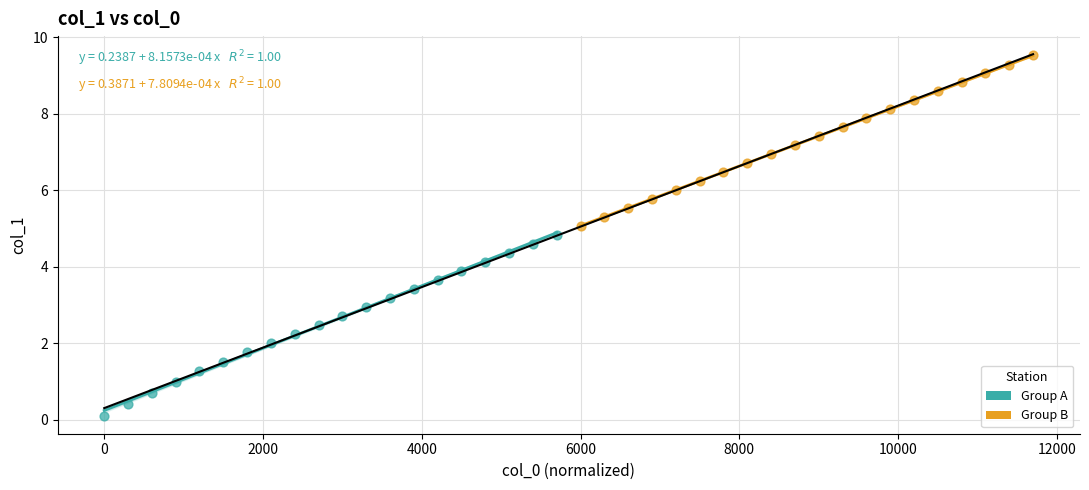

Which series contains the lowest Y value?

Group A